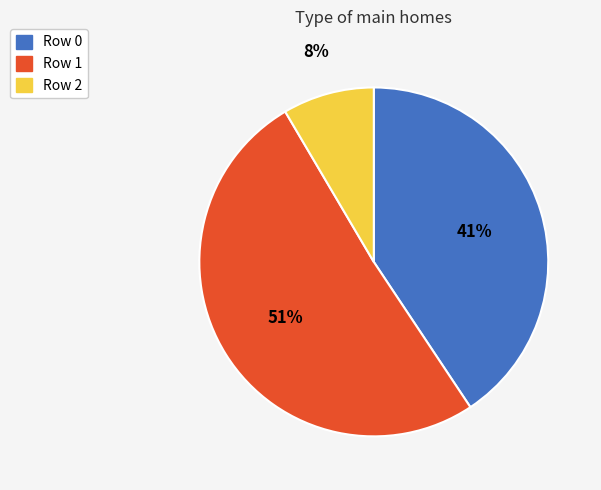

Does any single category account for the majority?

Yes